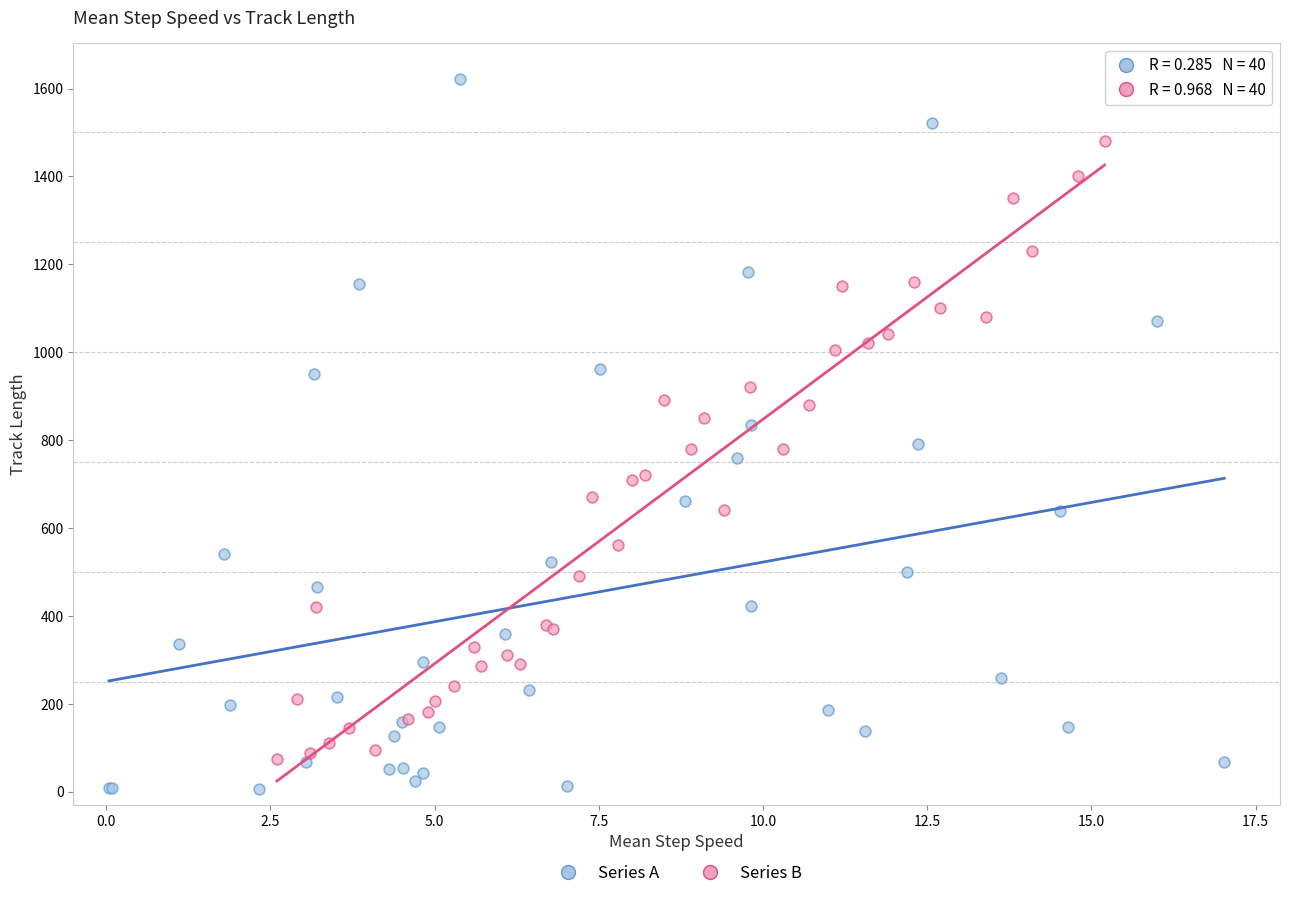

What are all the series names shown in the legend?

Series A, Series B